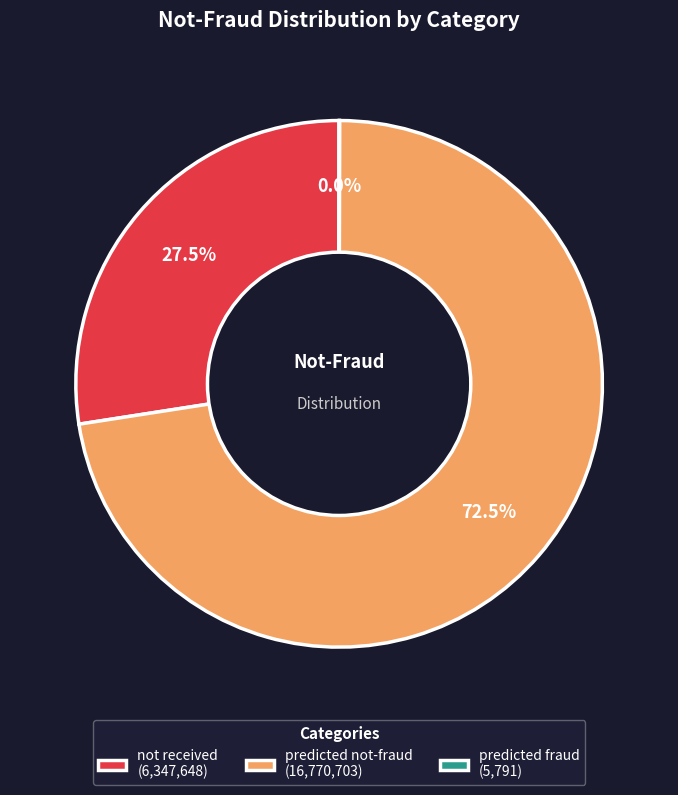

What portion of the pie excludes predicted not-fraud (16,770,703)?

27.5%